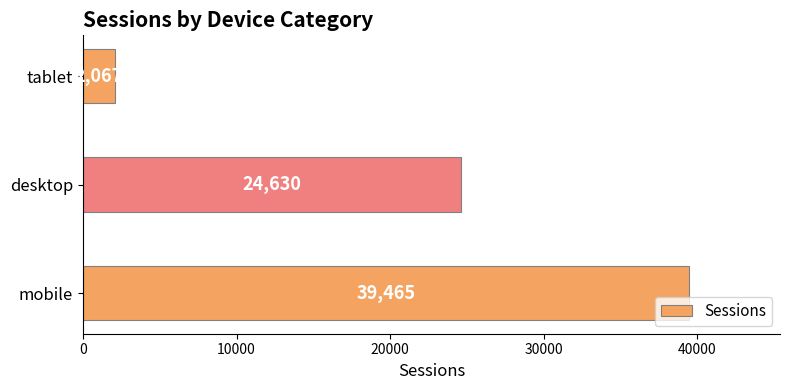

What is the sum of the values at mobile and tablet?

41532